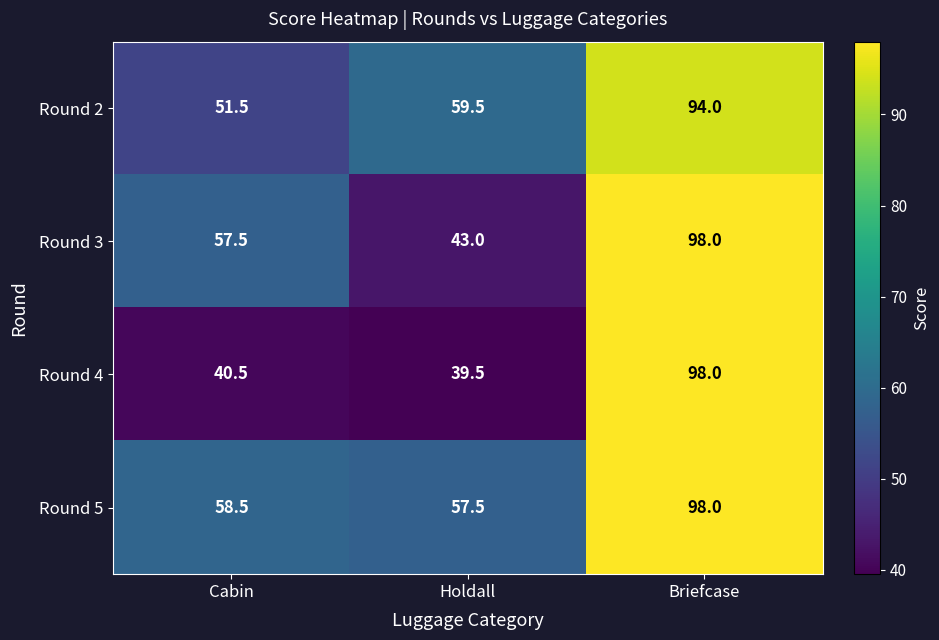

What is the average value of the Round 2 series?

68.3